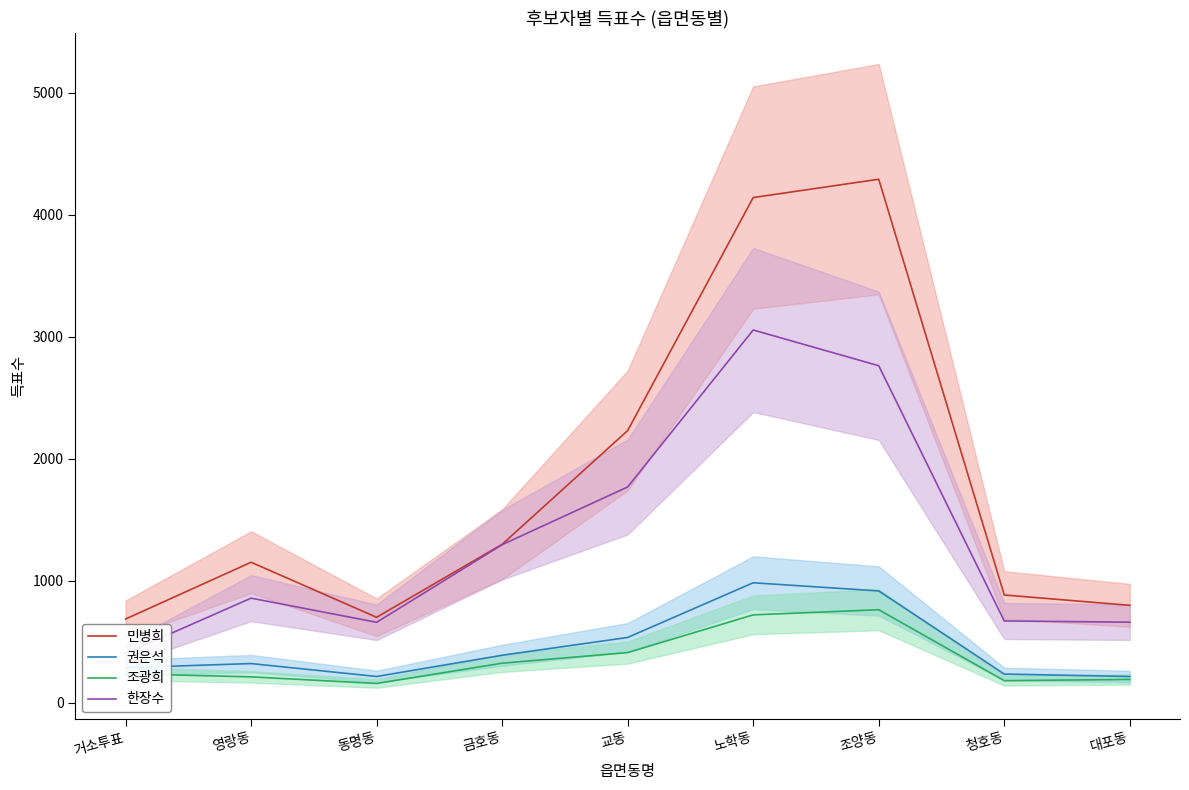

What is the minimum value for 민병희?

687